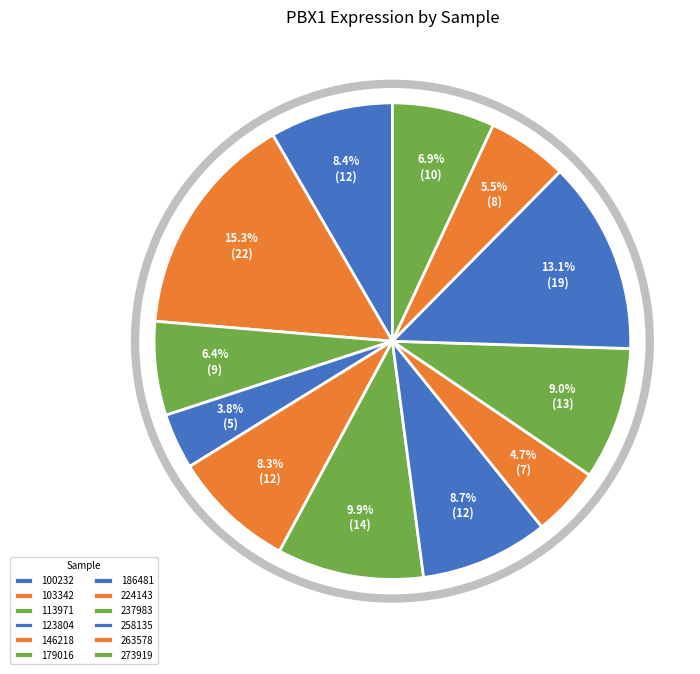

Does any single category account for the majority?

No